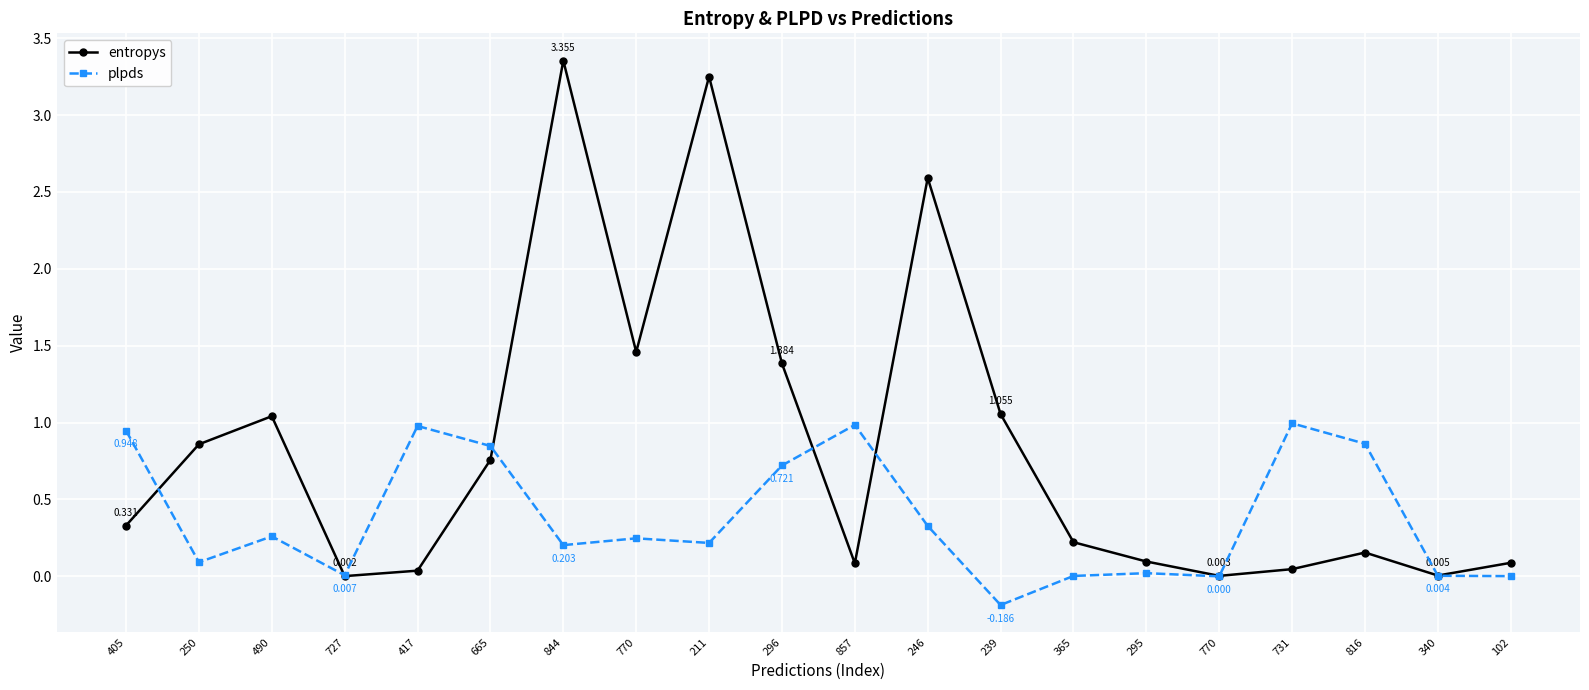

Count the number of data series in this chart.

2